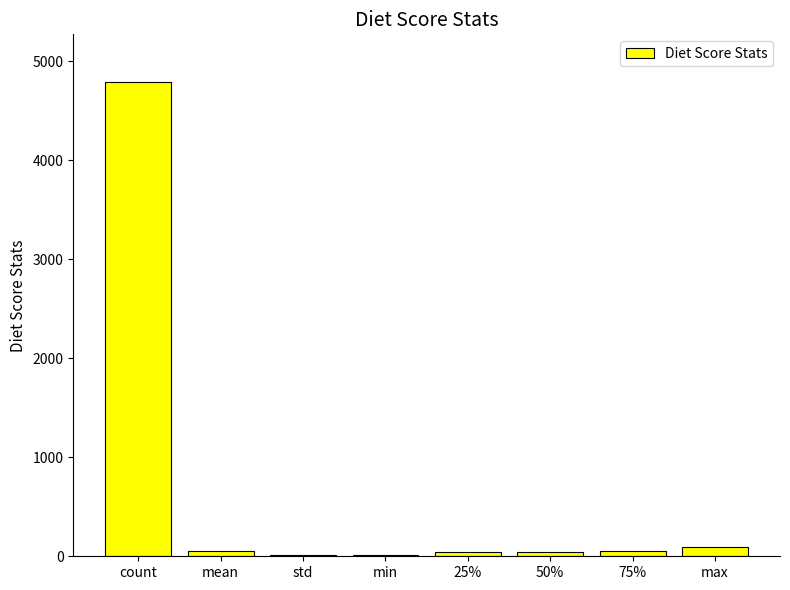

Which category has the highest value across all series?

count